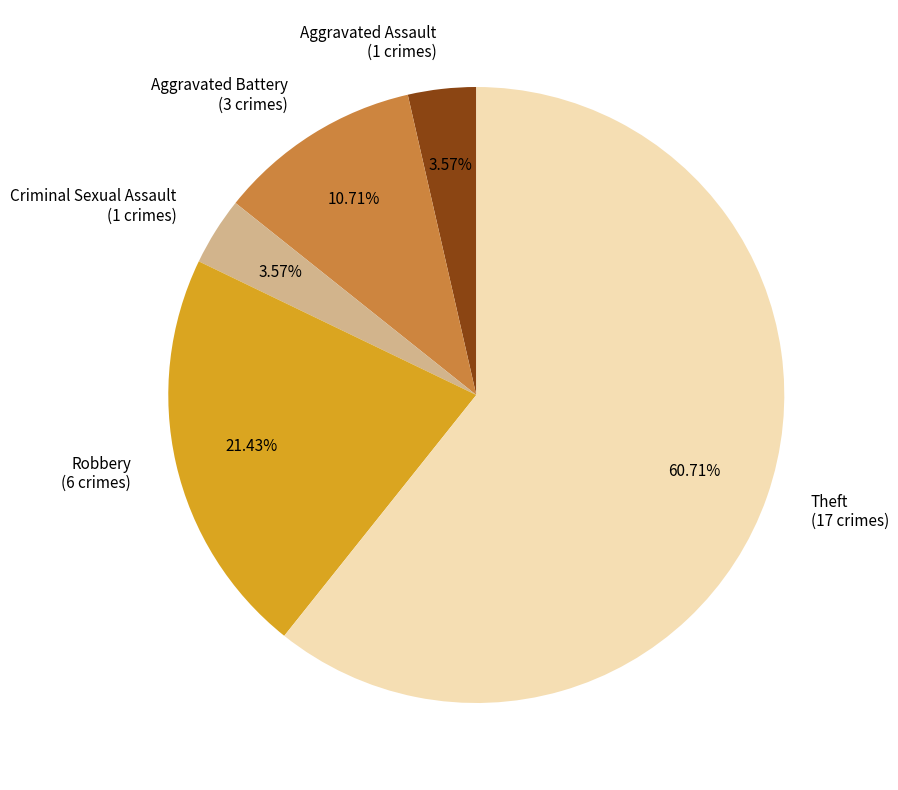

To the nearest percent, what is the difference between the Aggravated Battery and Criminal Sexual Assault slice percentages?

7%